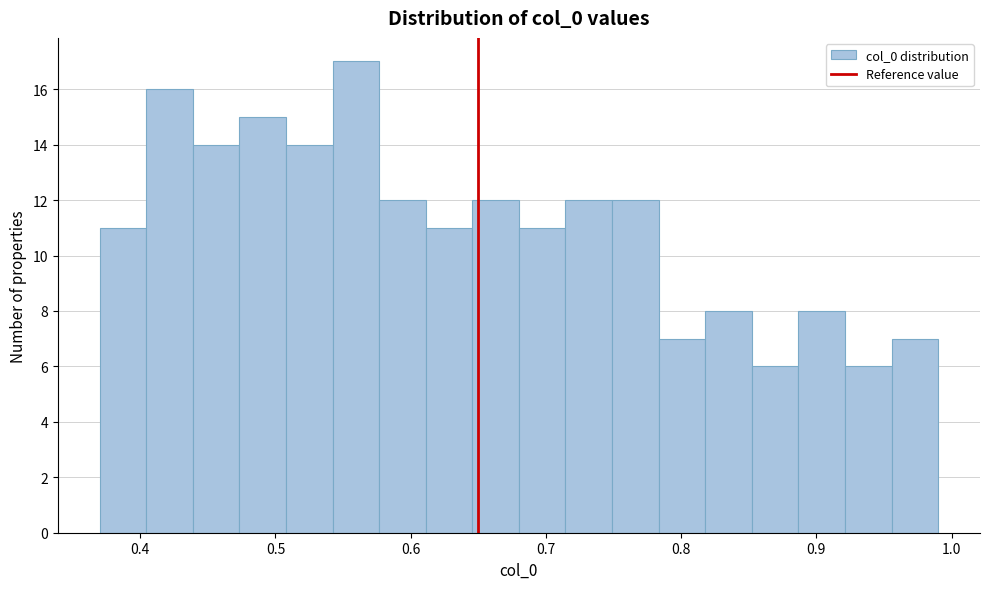

Around what value on the x-axis is the tallest bar? Give the approximate position of its centre, as read against the axis.

0.56